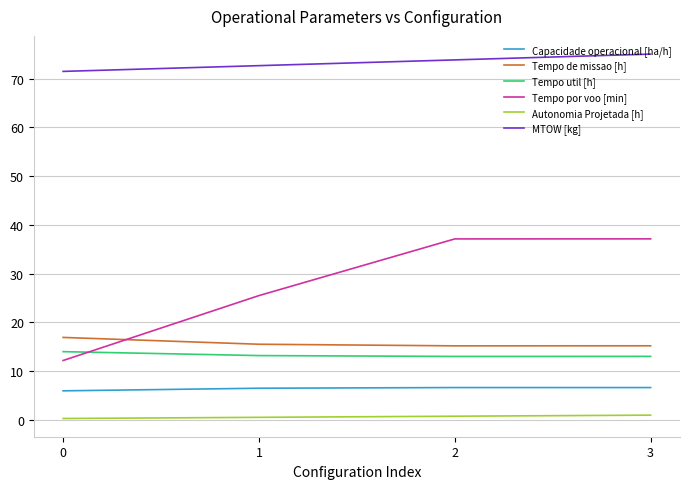

What is the average value of the Tempo util [h] series?

13.3